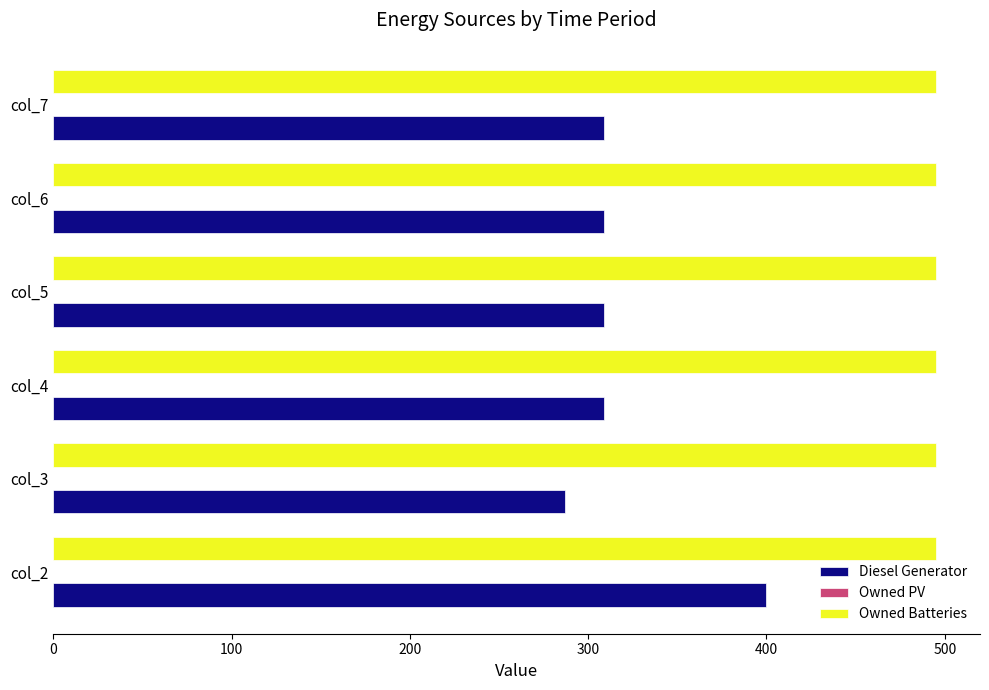

What is the lowest value of the Owned Batteries series?

495.0